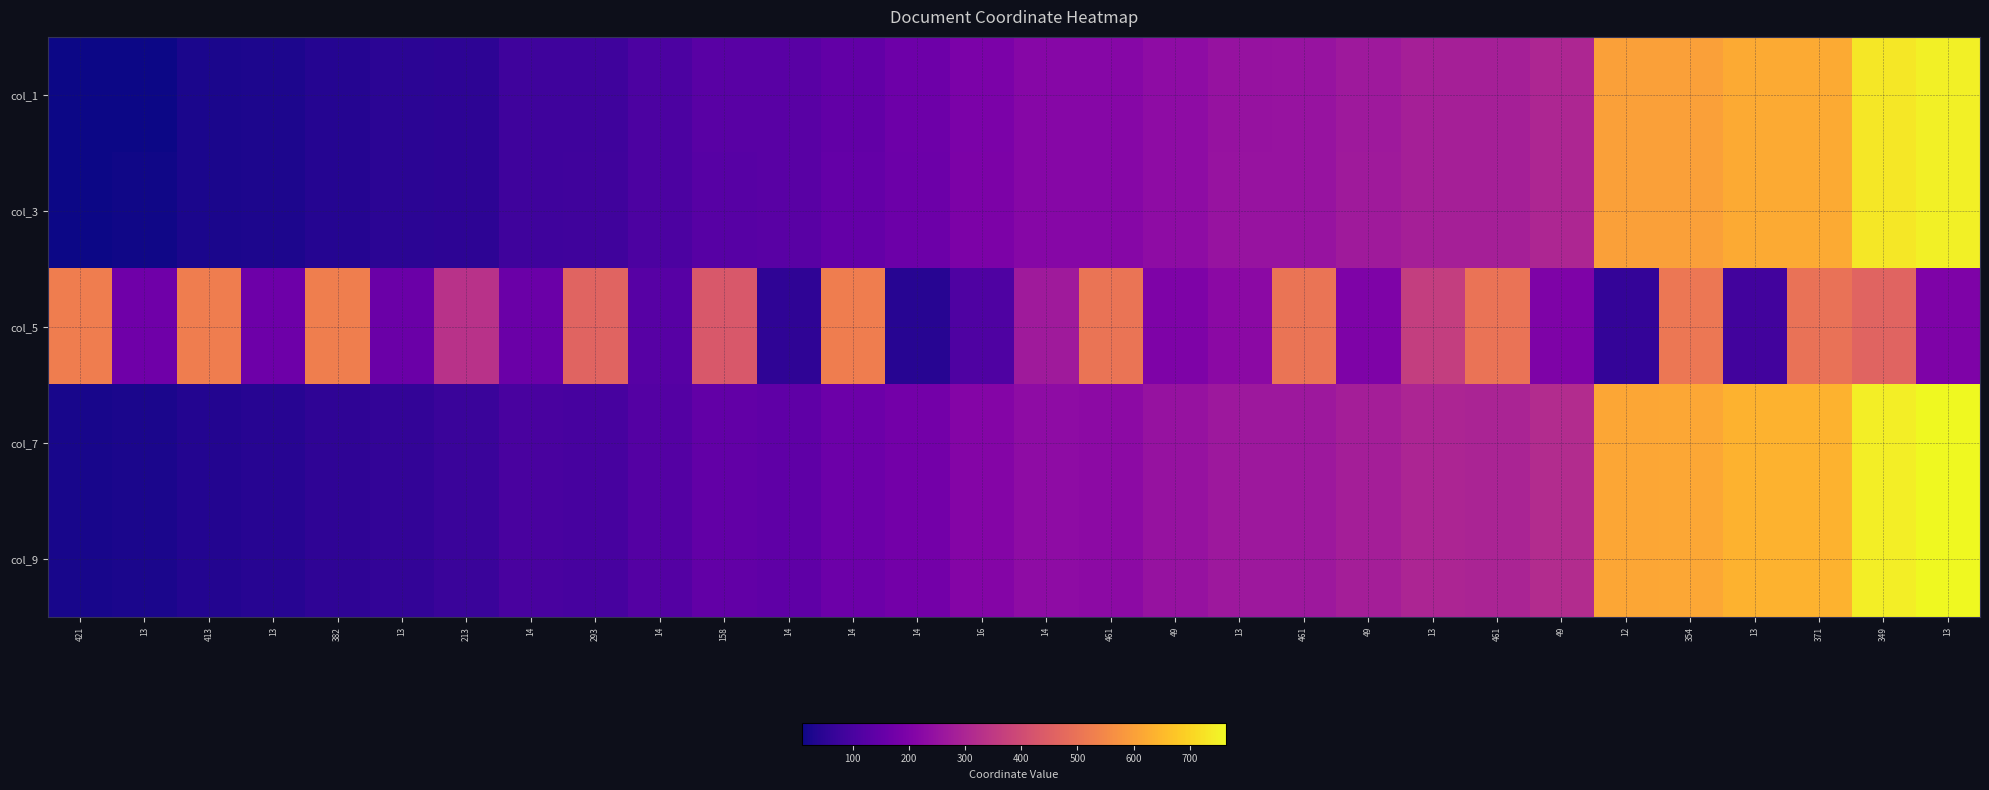

At which category is the sum across all series the highest?

349